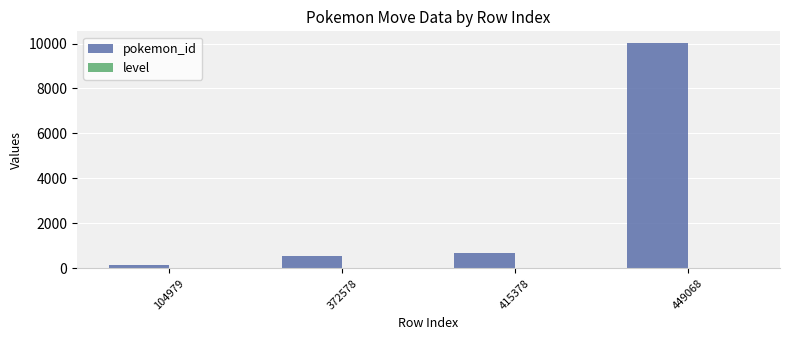

Count the number of data series in this chart.

2